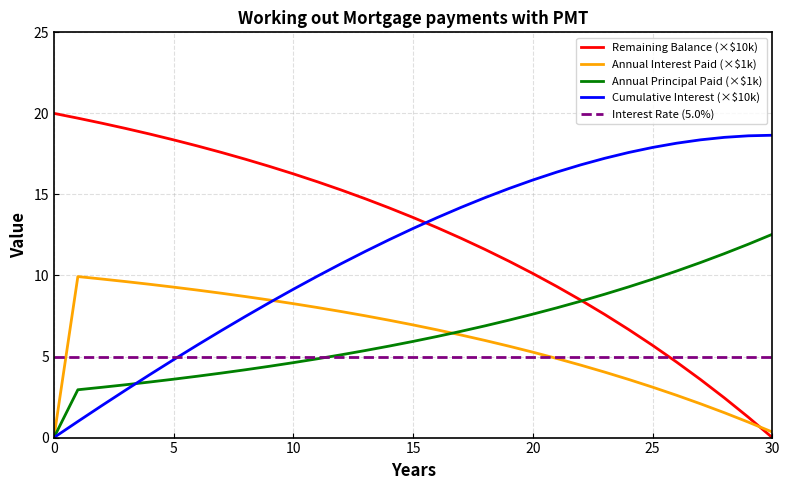

How many categories are shown in the chart?

31